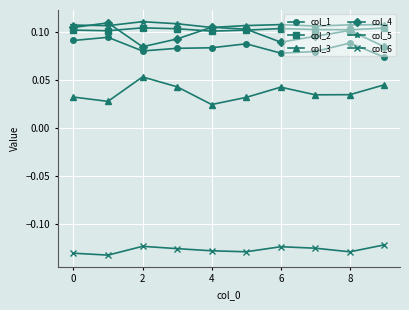

True or false: col_2 and col_1 cross at least once.

False